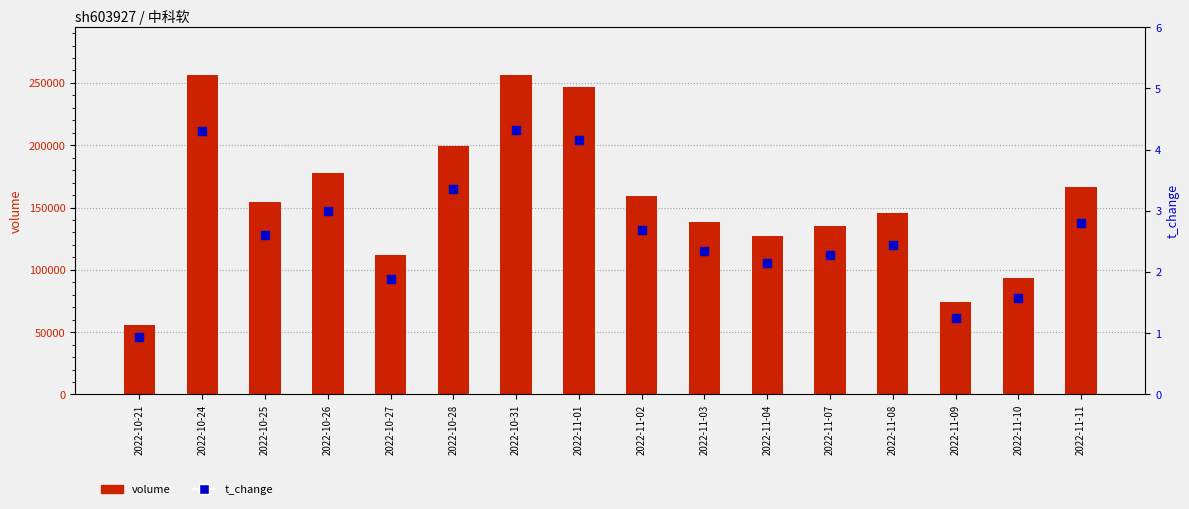

Which series contains the highest Y value?

volume